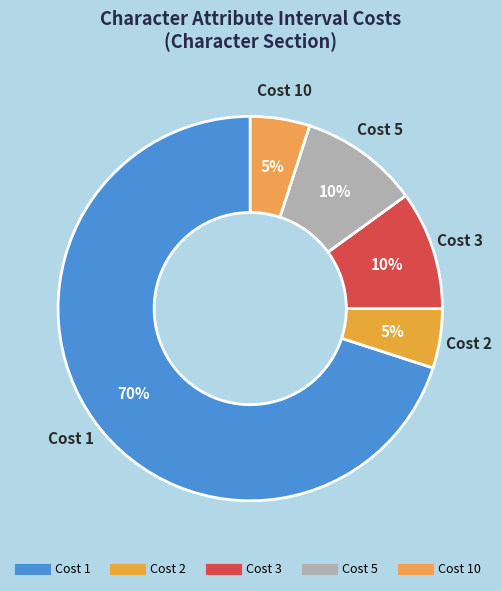

How many segments does this pie chart have?

5